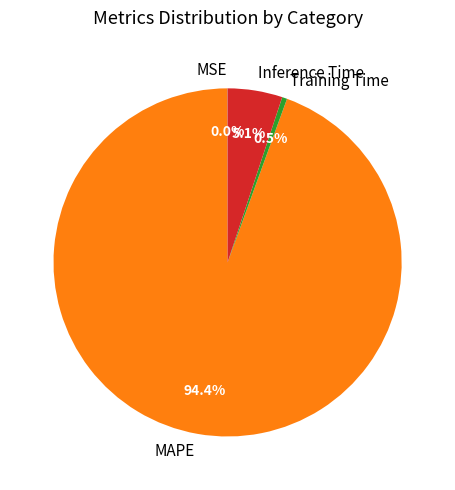

Do MAPE and Training Time together represent more than half of the pie?

Yes